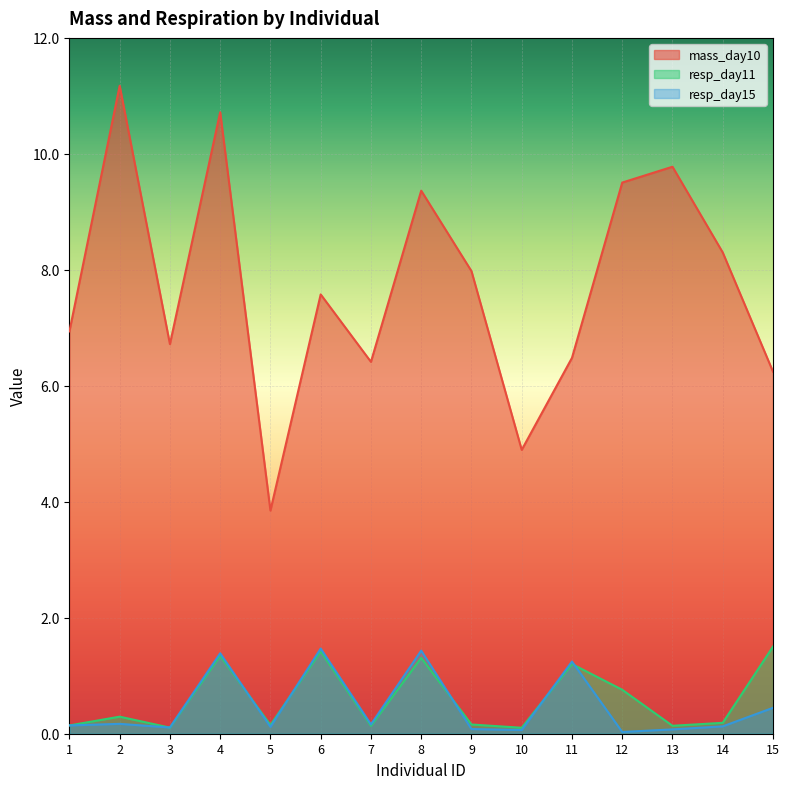

What is the value of the resp_day11 point at the 11th from the left?

1.2